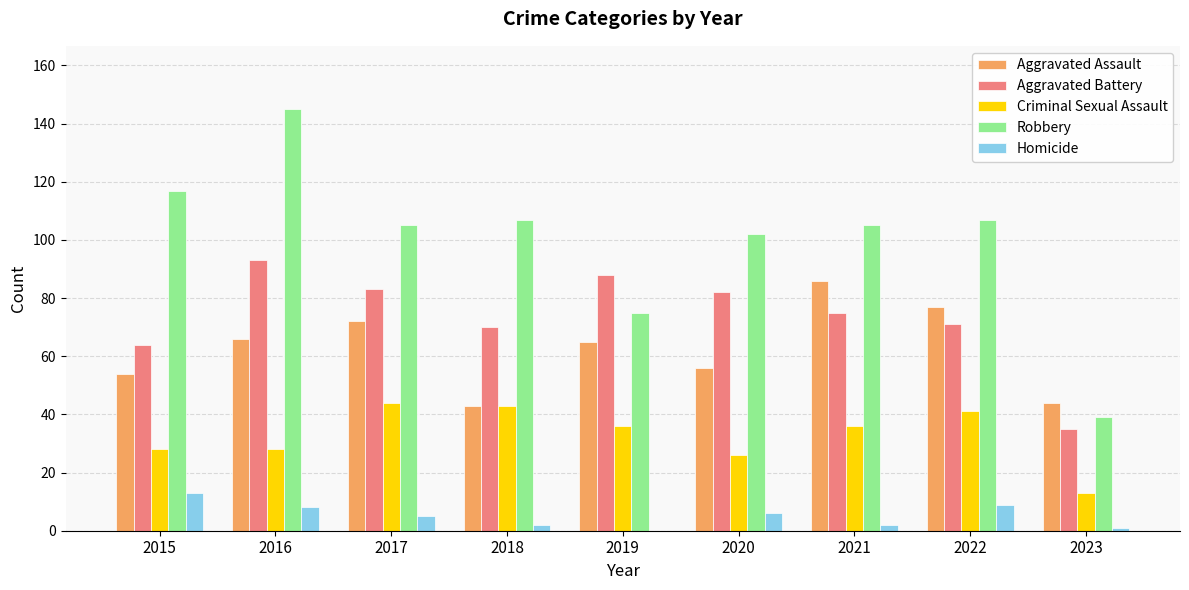

At which category is the sum across all series the highest?

2016